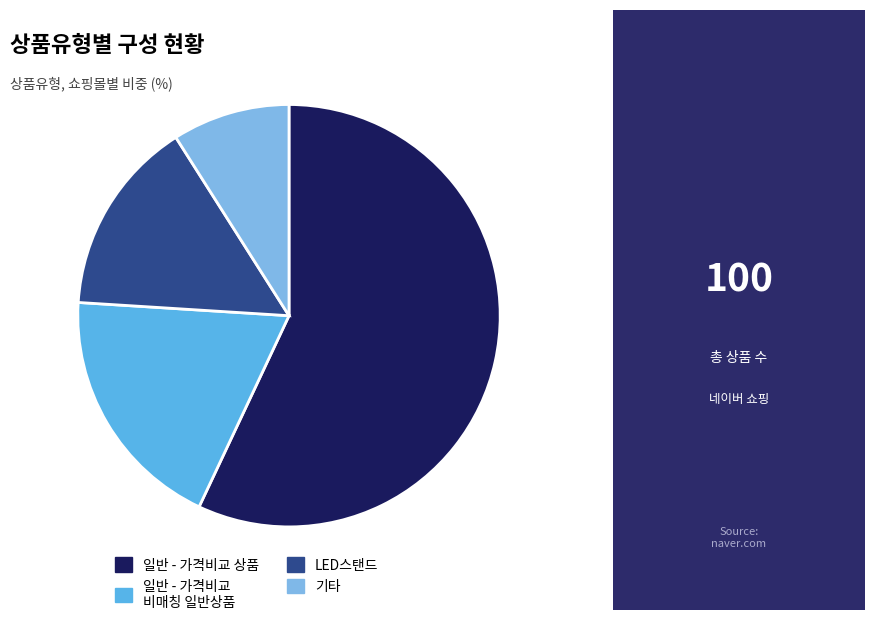

Does any single category account for the majority?

Yes